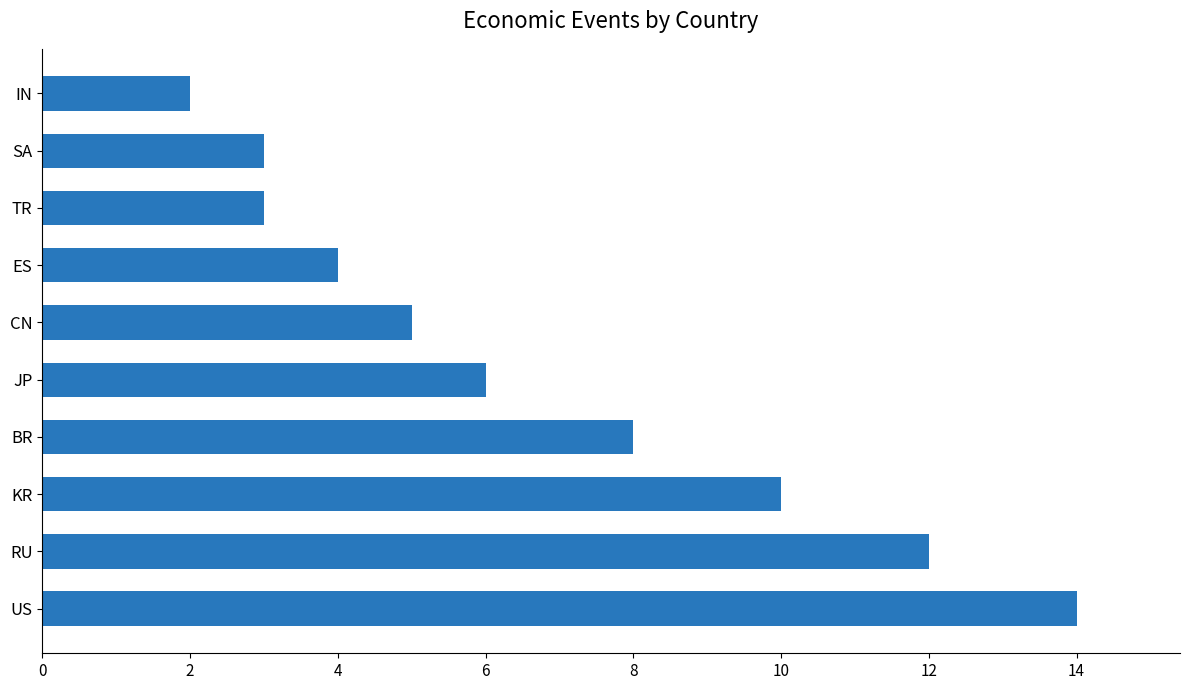

Which has a higher value, US or CN?

US